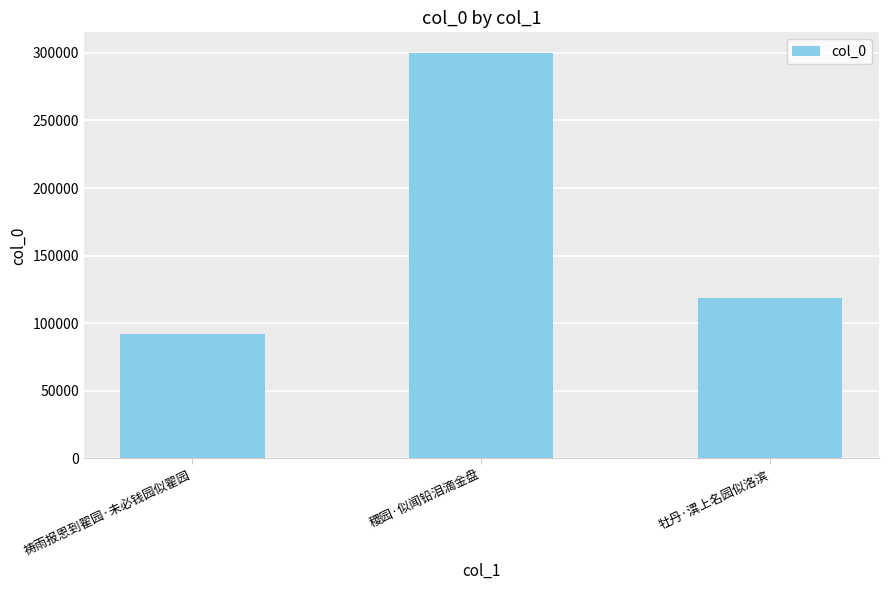

List the labels in order of value, largest first.

稷园·似闻铅泪滴金盘, 牡丹·潩上名园似洛滨, 祷雨报恩到翟园·未必钱园似翟园